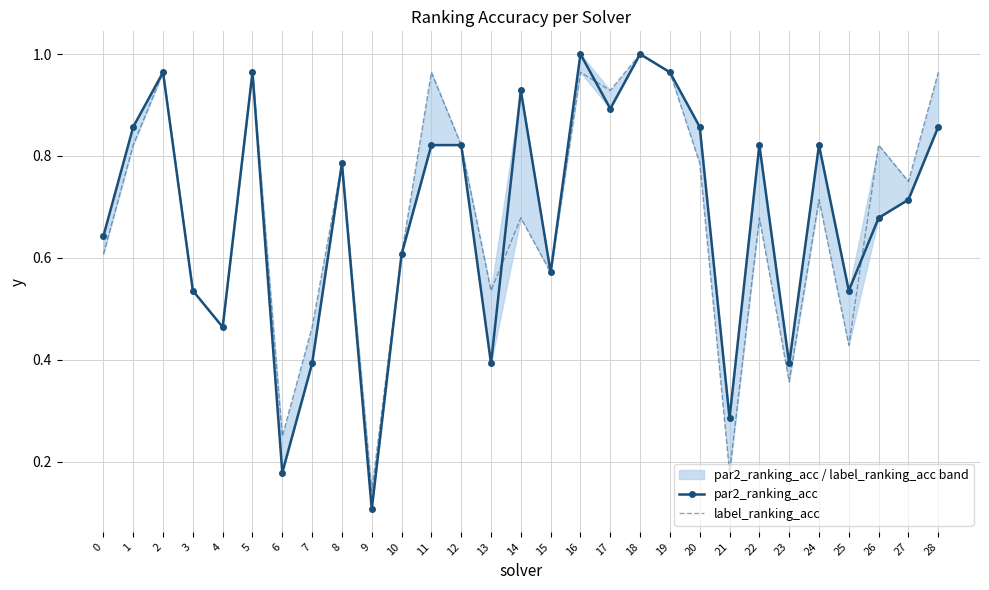

True or false: par2_ranking_acc has more than 2 points higher than both neighbors.

True